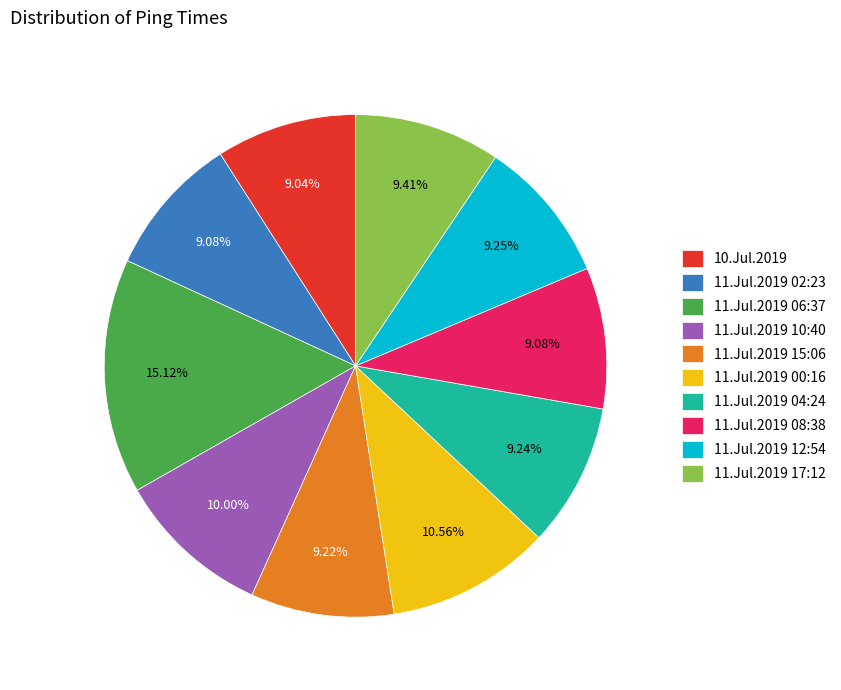

Is 11.Jul.2019 12:54 the majority of the pie?

No